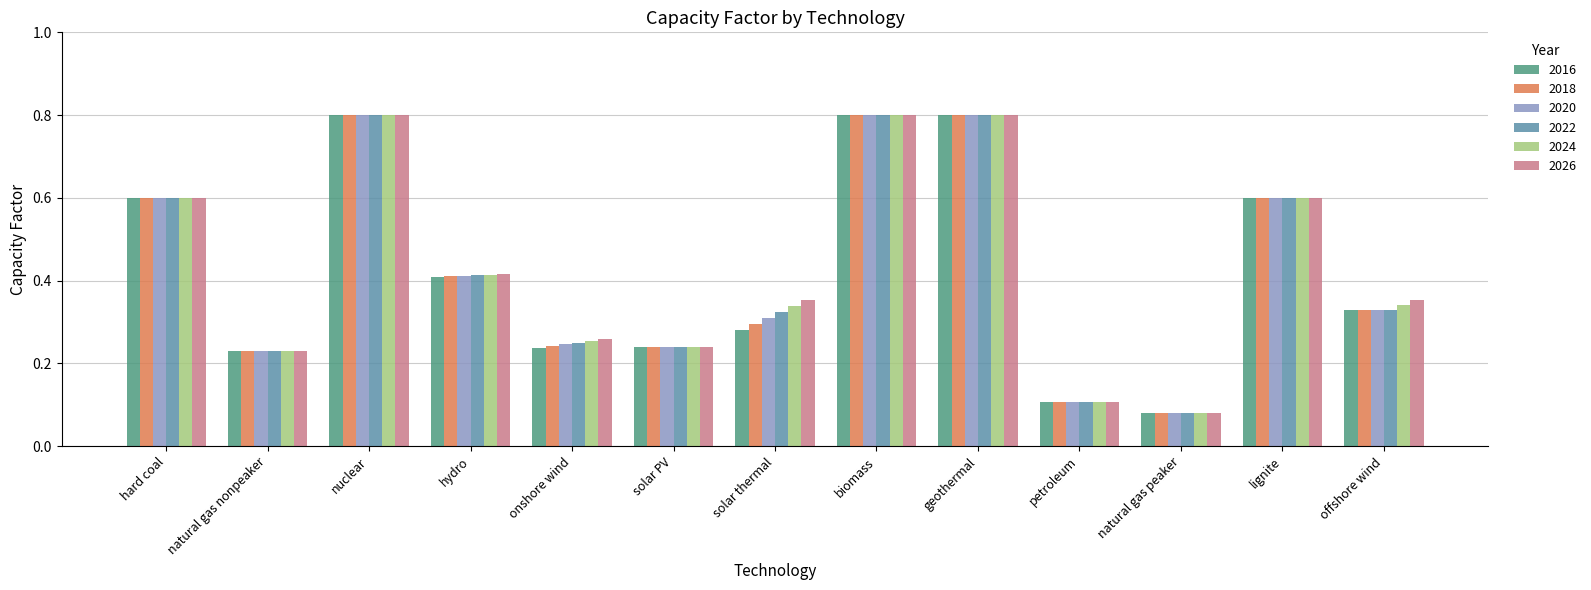

Rank the series by their average value, from highest to lowest.

2026, 2024, 2022, 2020, 2018, 2016